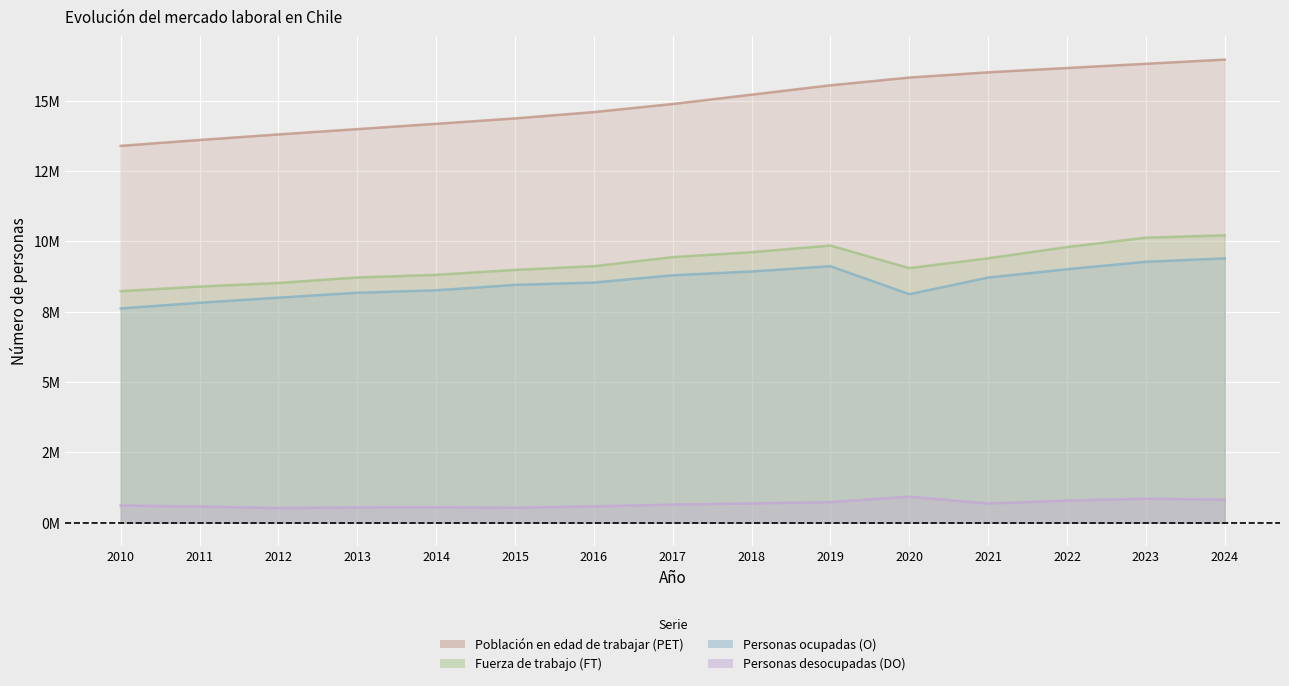

How many values in the Fuerza de trabajo (FT) series exceed 9115128?

7